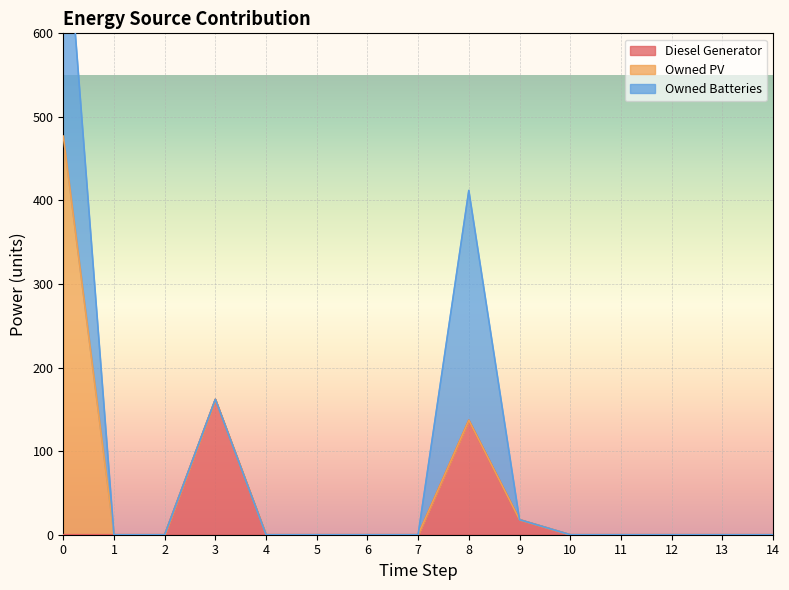

How many positive values does the Owned Batteries series have?

2